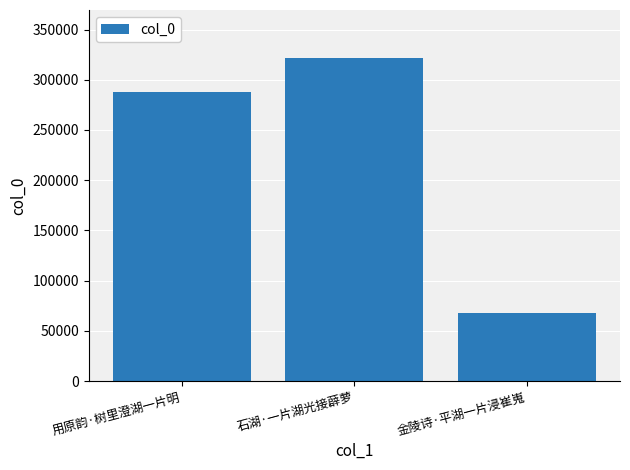

The chart shows a value of 287987 at 用原韵·树里澄湖一片明. True or false?

True